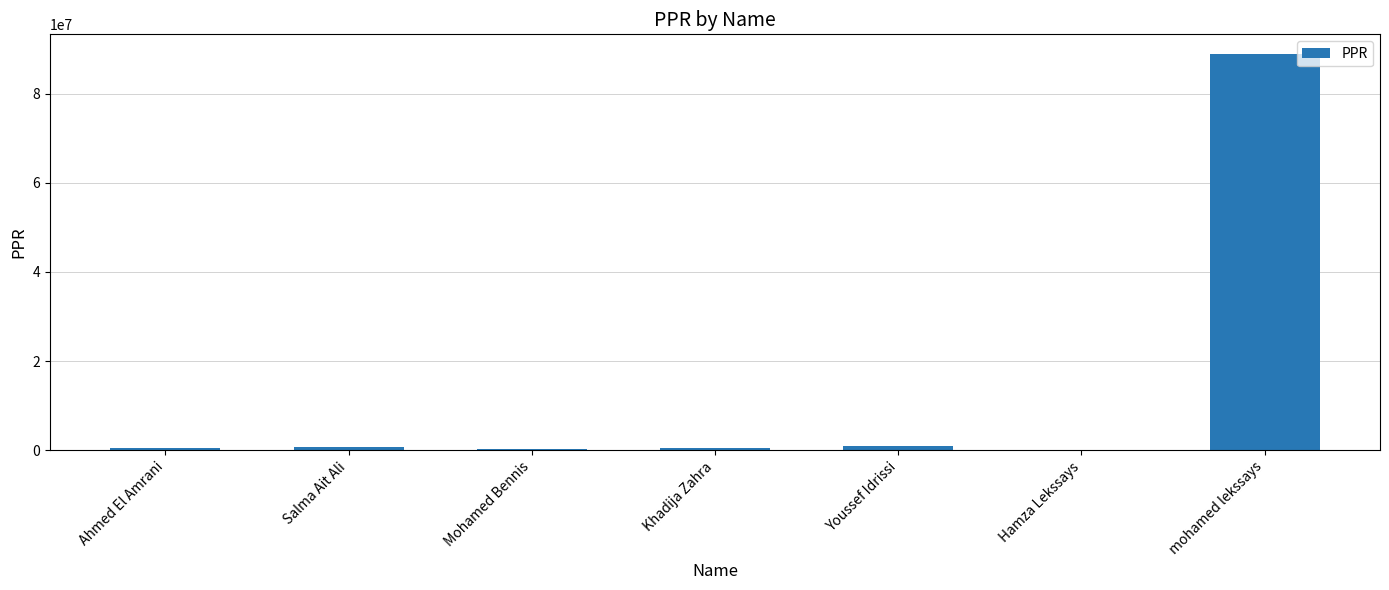

What is the sum of all values?

91894385